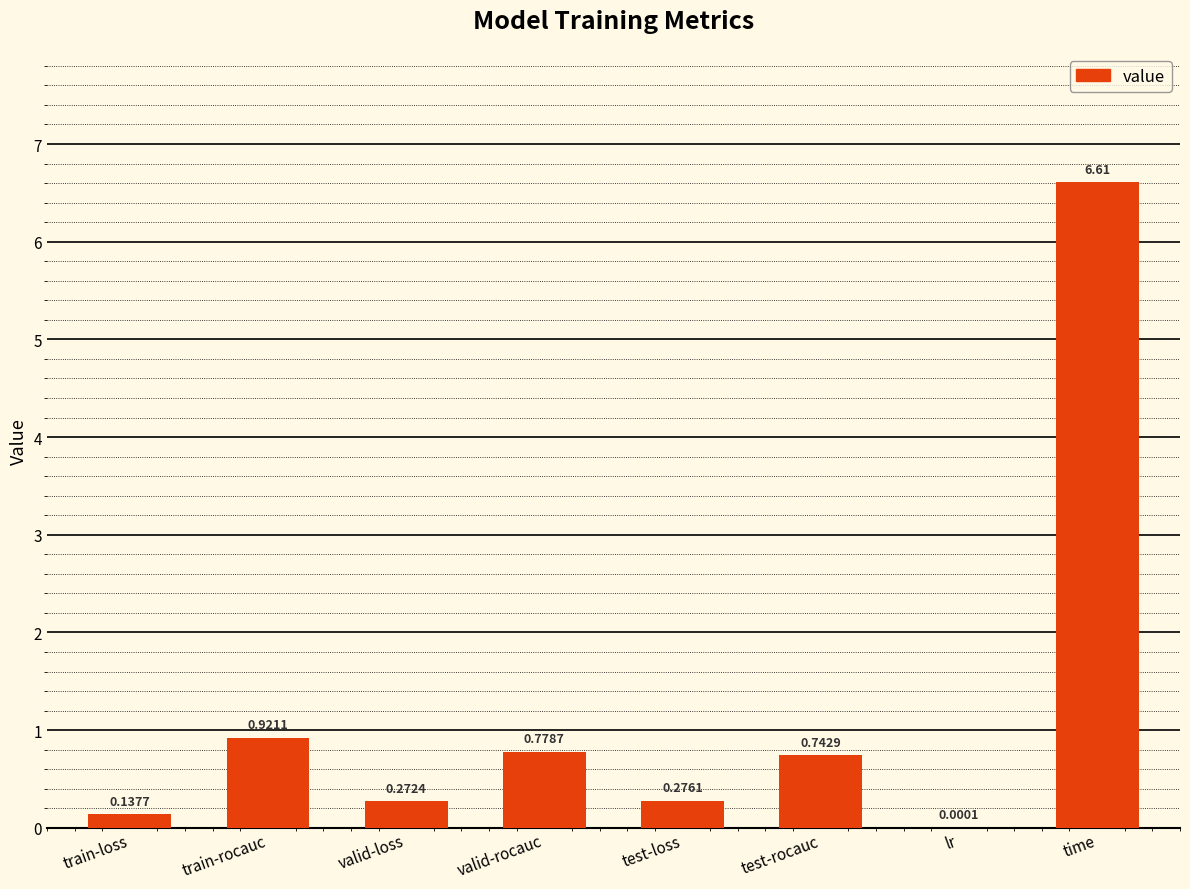

What is the sum of the values at valid-rocauc and test-rocauc?

1.5